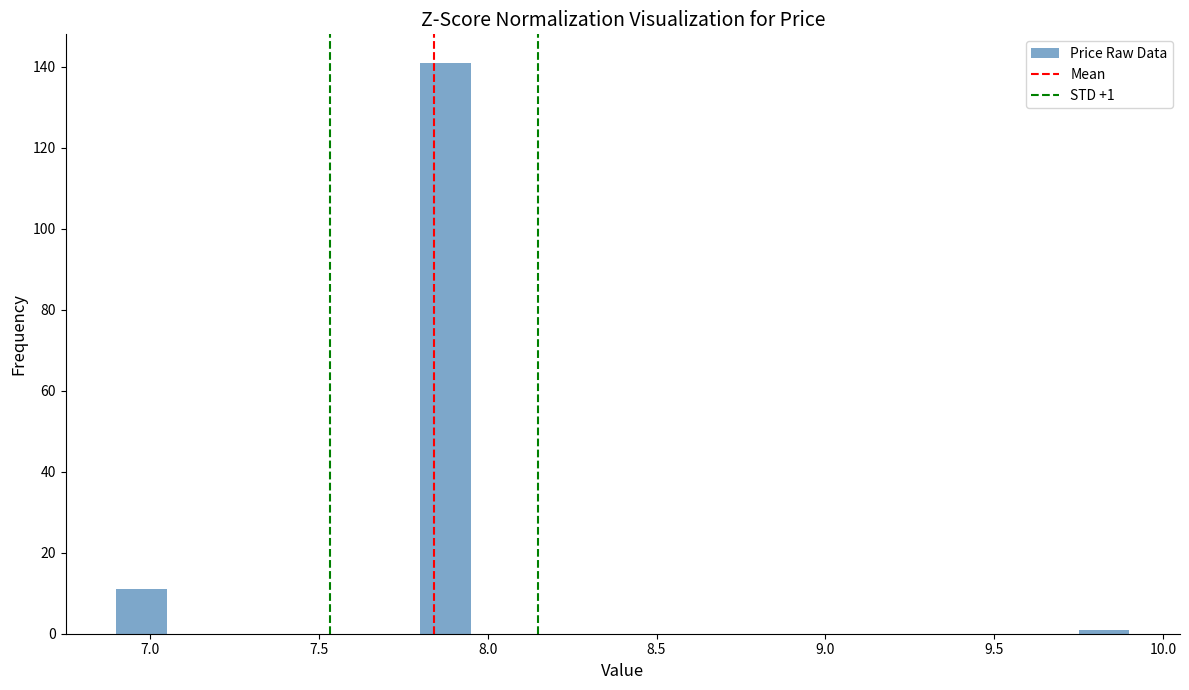

Read against the x-axis, roughly where is the centre of the tallest bar?

7.90